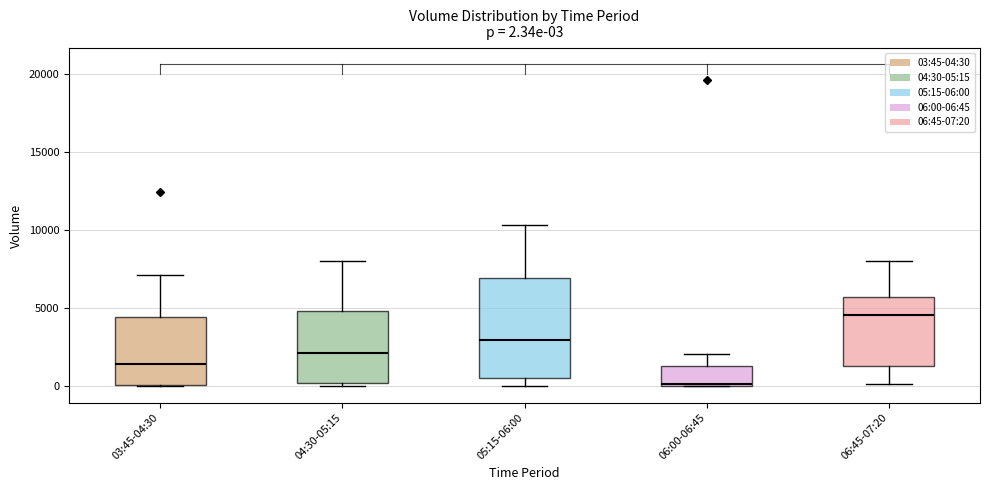

Comparing the boxes themselves (not the whiskers), which one is the tallest?

05:15-06:00